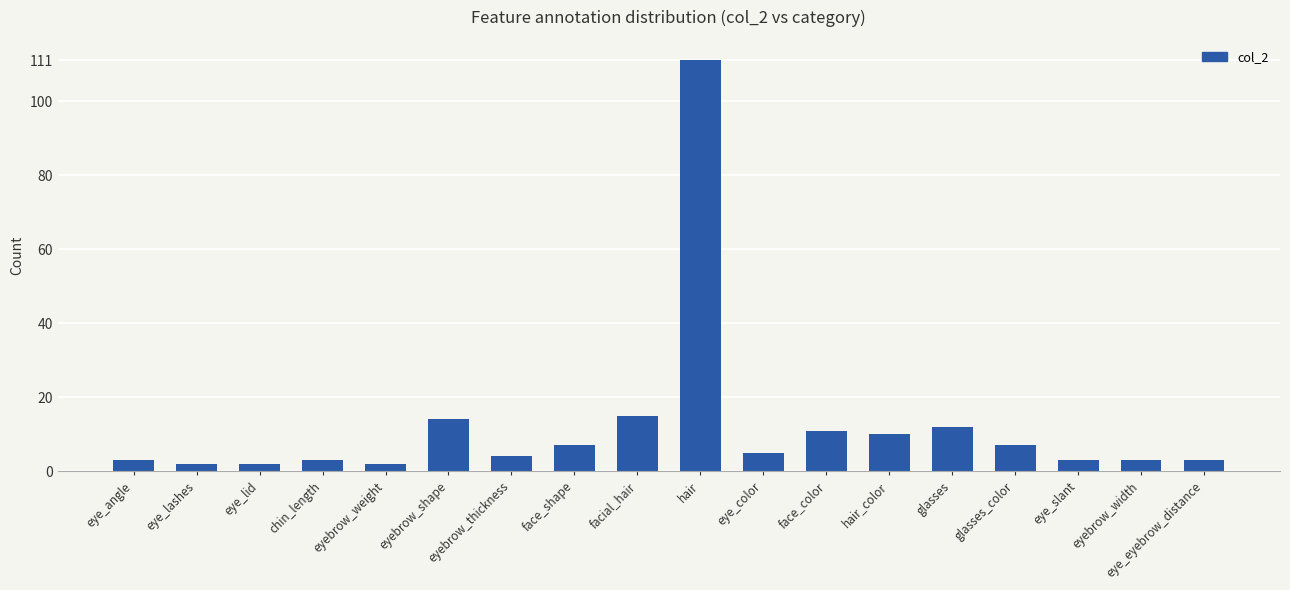

The chart shows a value of 12 at glasses. True or false?

True